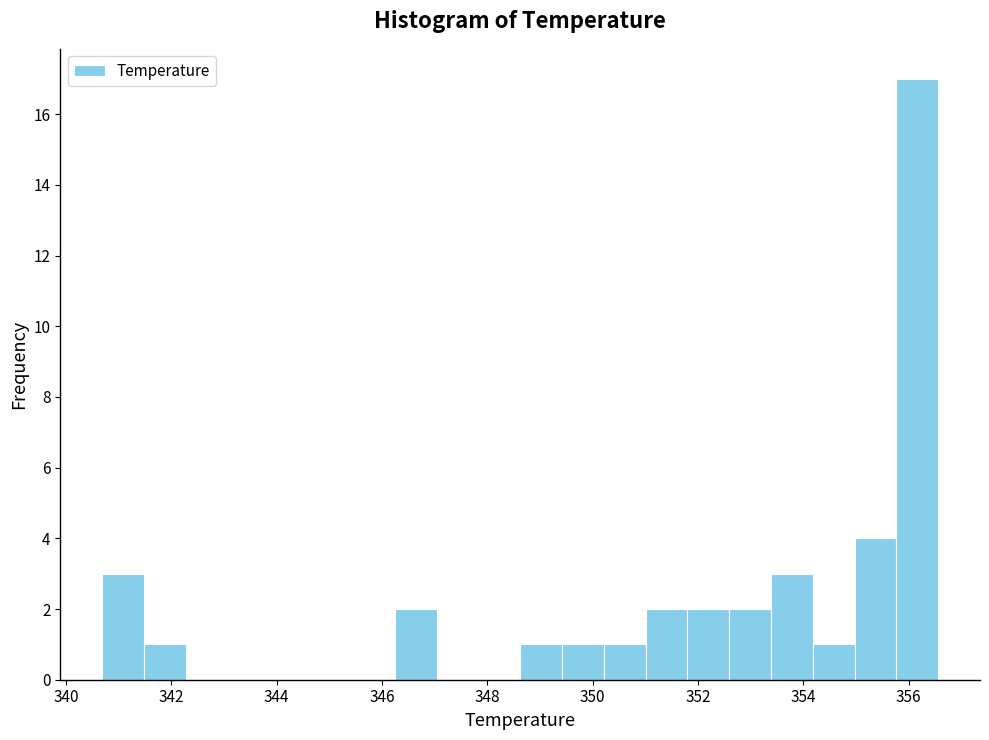

Around what value on the x-axis is the tallest bar? Give the approximate position of its centre, as read against the axis.

356.2